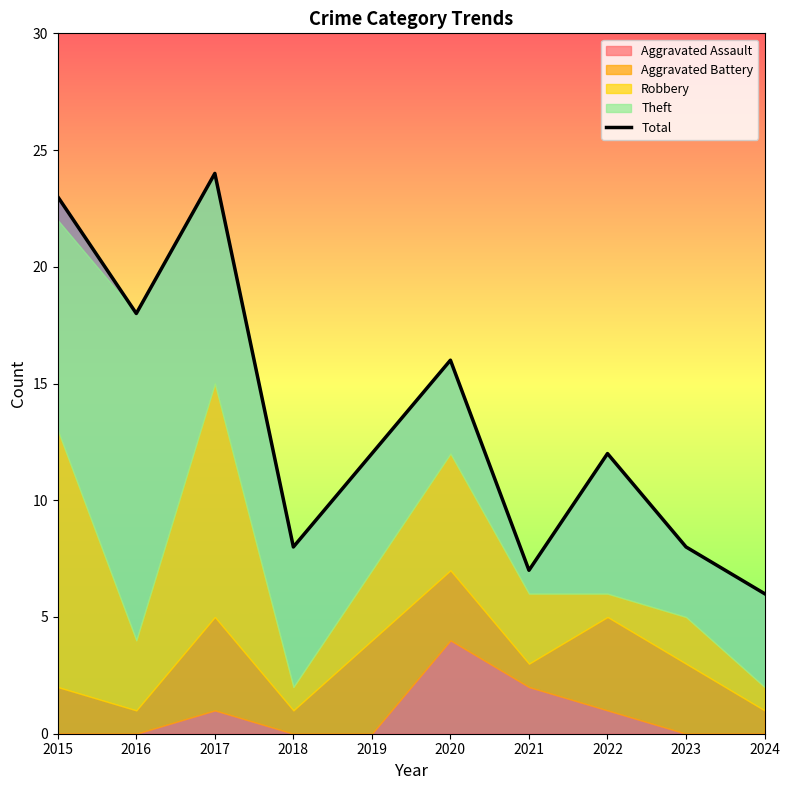

Rank the categories by value from lowest to highest.

2024, 2021, 2018, 2023, 2019, 2022, 2020, 2016, 2015, 2017